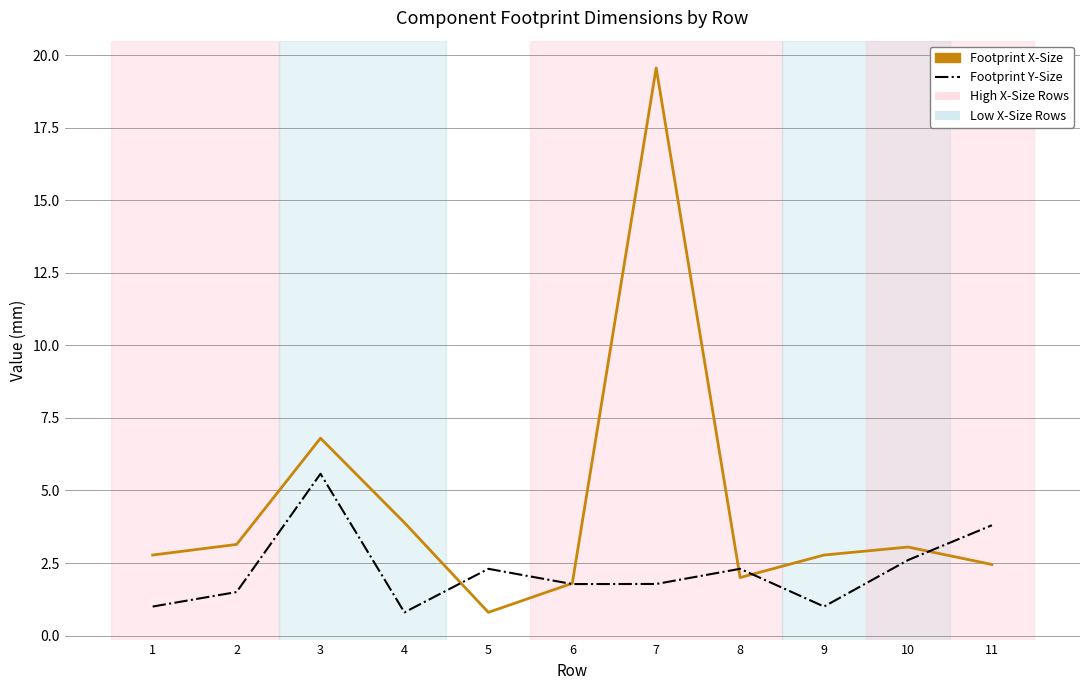

What is the difference between the second highest and minimum values in the Footprint Y-Size series?

3.0